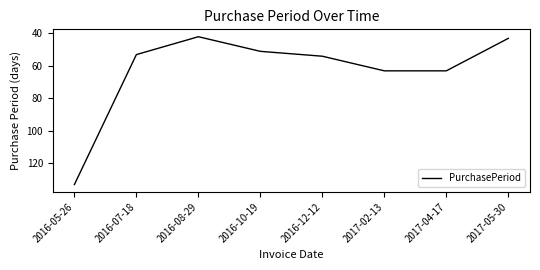

Read the value at 2016-07-18.

53